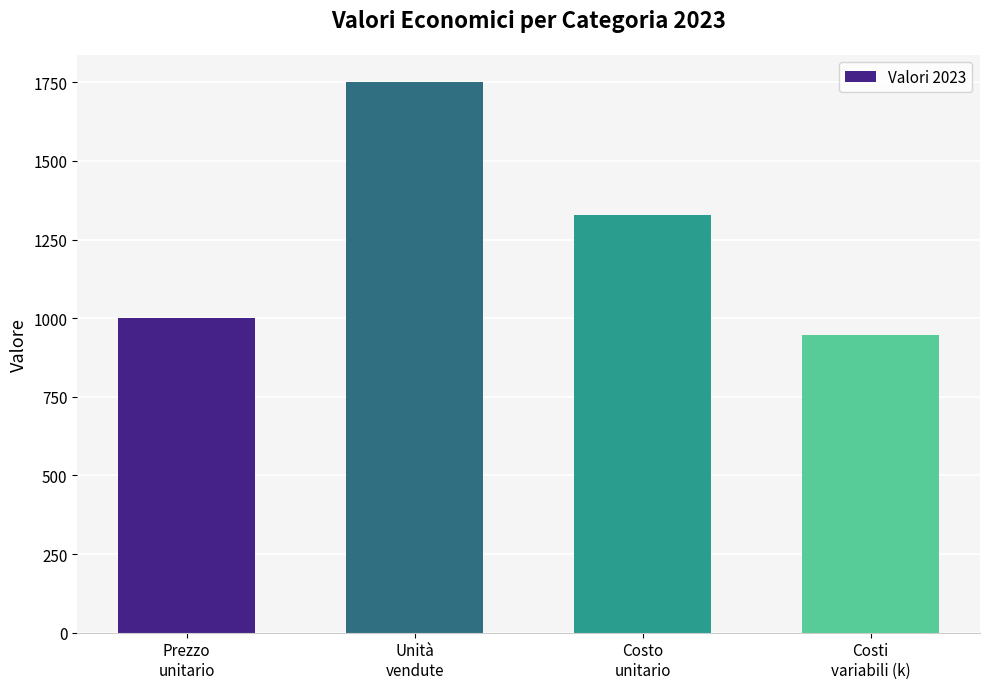

List the labels in order of value, smallest first.

Costi
variabili (k), Prezzo
unitario, Costo
unitario, Unità
vendute